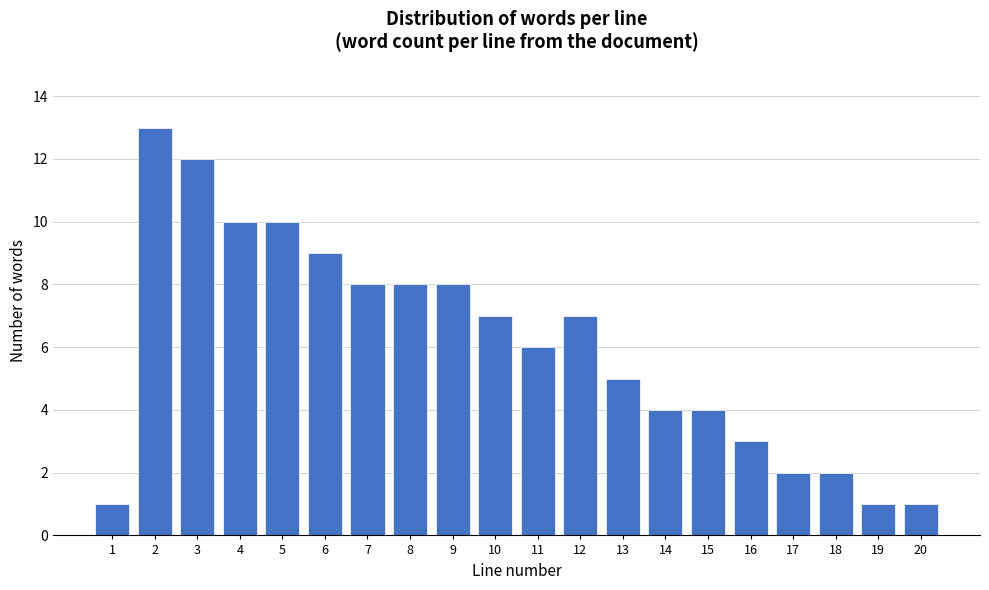

Reading left to right, what are all the values shown in this chart?

1	13	12	10	10	9	8	8	8	7	6	7	5	4	4	3	2	2	1	1